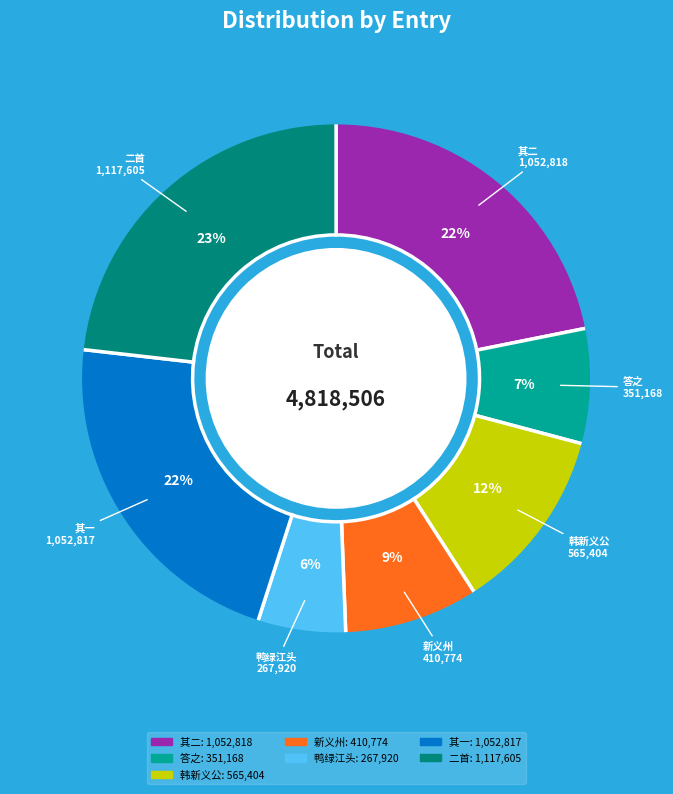

Does any single category account for the majority?

No